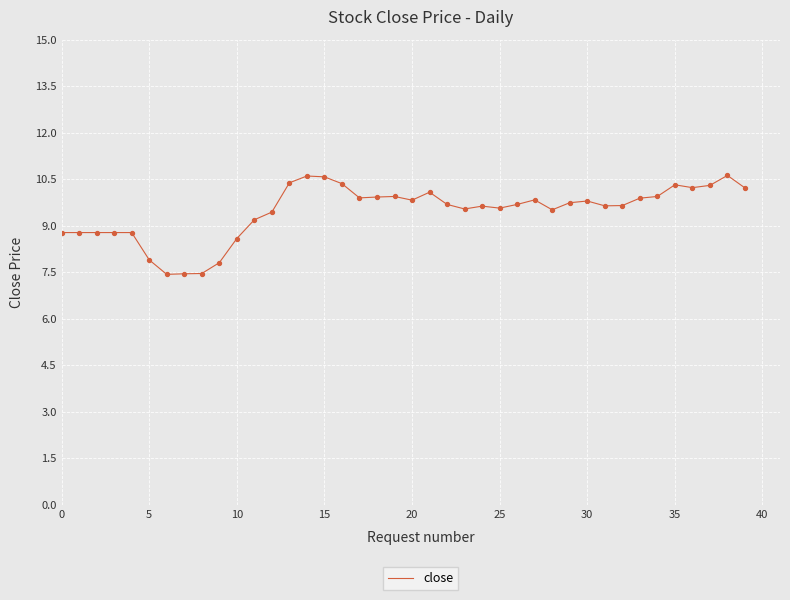

What is the difference between the maximum and minimum values?

3.2